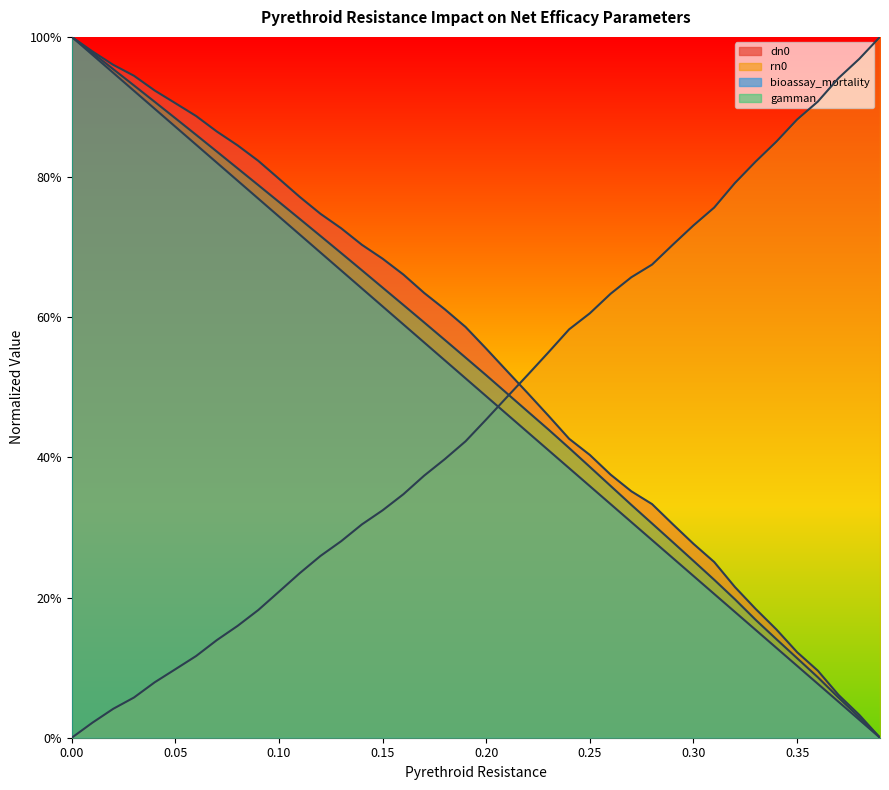

How many times do rn0 and dn0 cross each other?

1